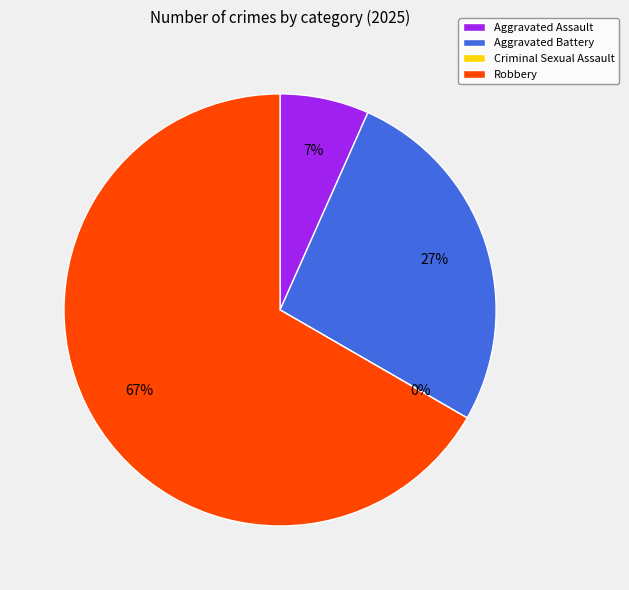

Which slice is the smallest?

Criminal Sexual Assault